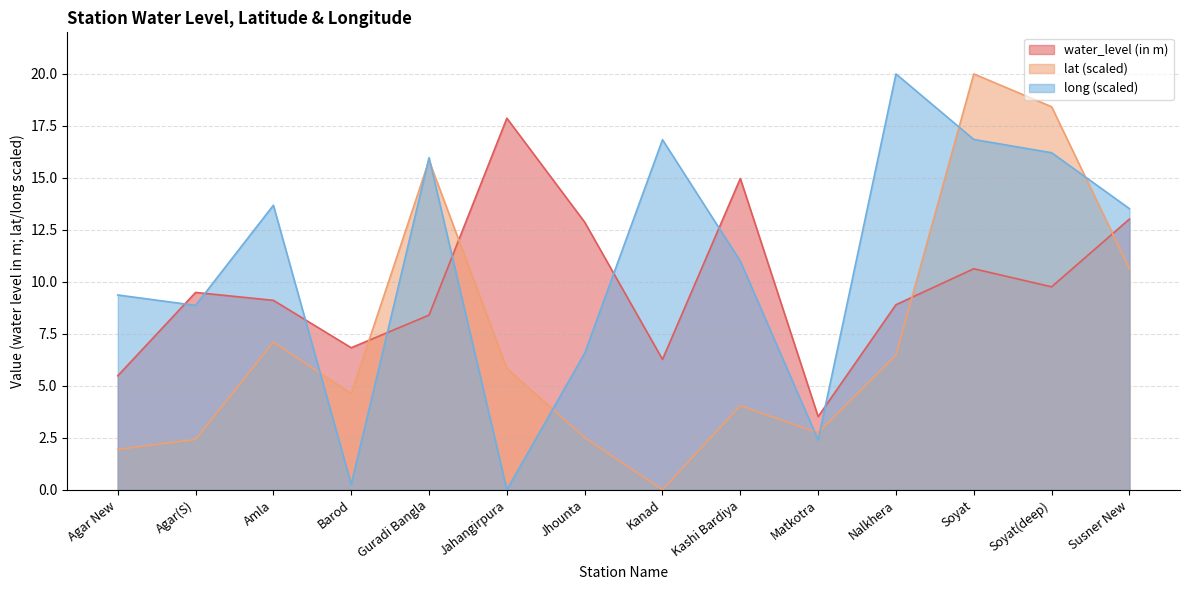

Which category has the highest value in the lat series?

Soyat